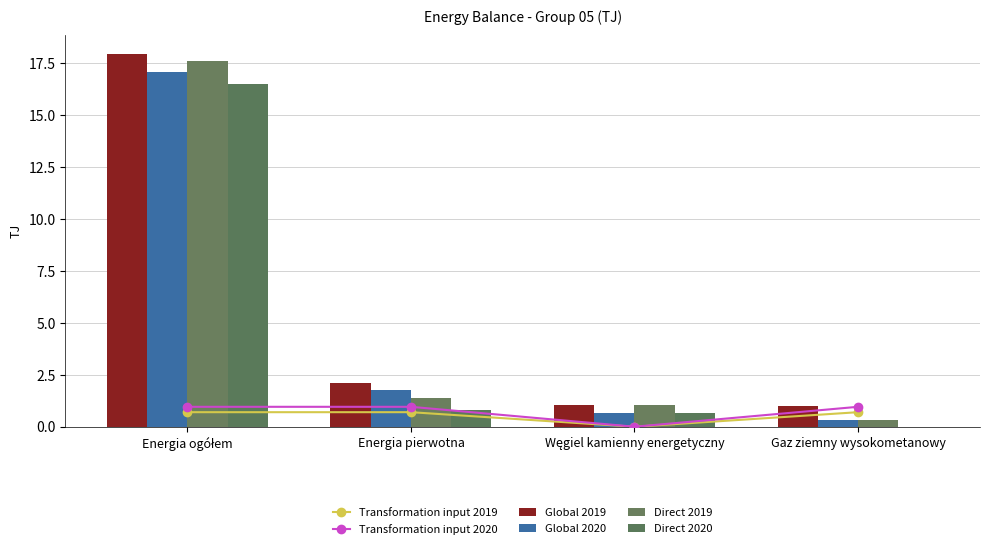

What is the total value across all series at Gaz ziemny wysokometanowy?

3.3